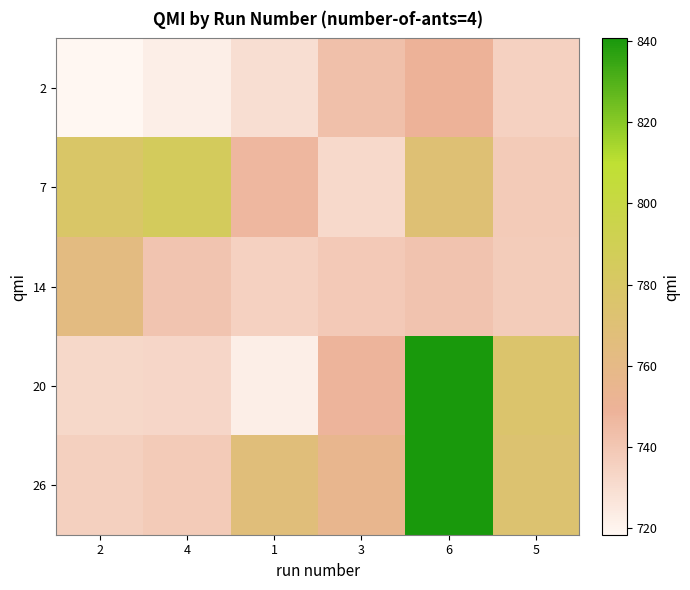

What is the minimum value shown in the chart?

718.5